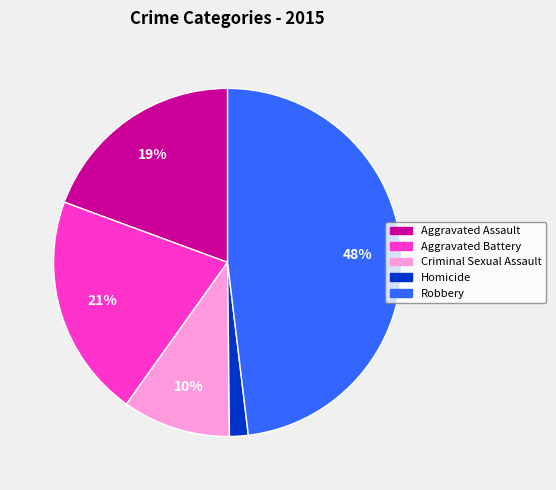

What is the largest slice in the pie chart?

Robbery